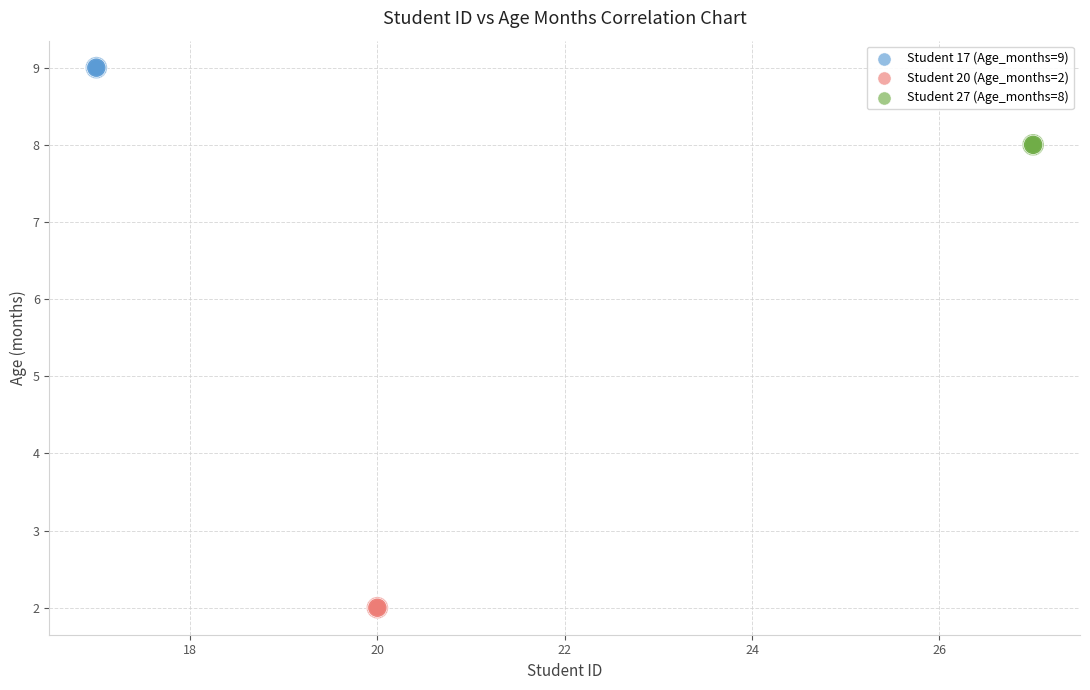

Which series reaches the maximum Y coordinate?

Student 17 (Age_months=9)